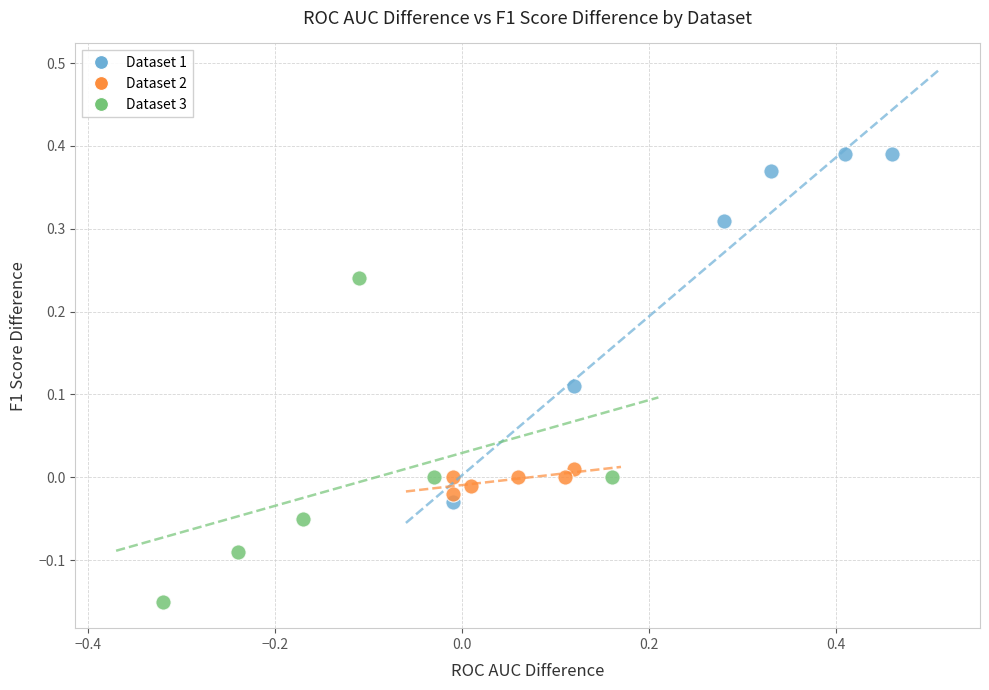

Which series reaches the maximum Y coordinate?

Dataset 1